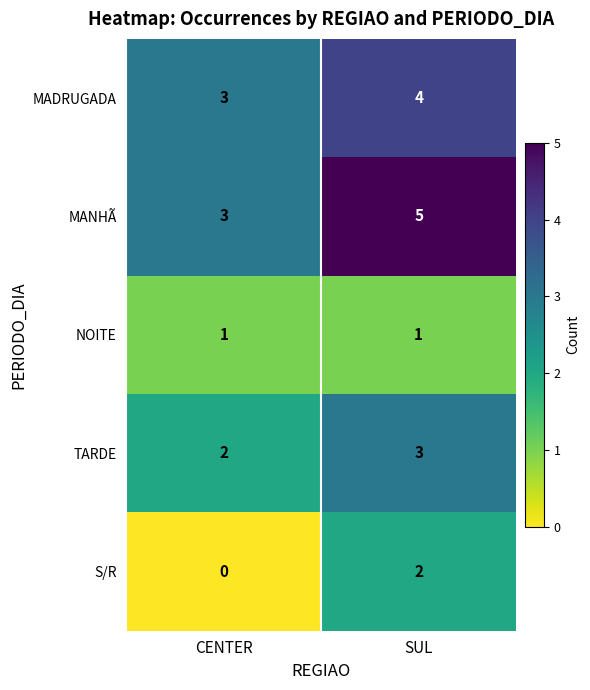

Reading left to right, transcribe all the data shown in this chart.

MADRUGADA: 3	4
MANHÃ: 3	5
NOITE: 1	1
TARDE: 2	3
S/R: 0	2